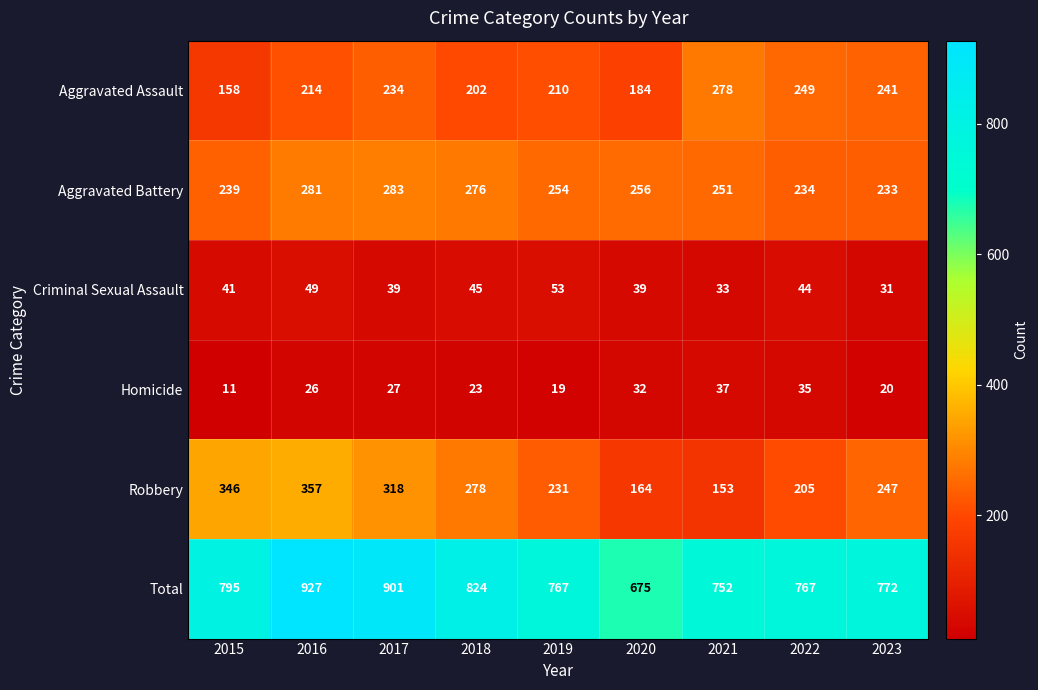

What is the approximate value of Robbery at 2019, to the nearest 5?

230